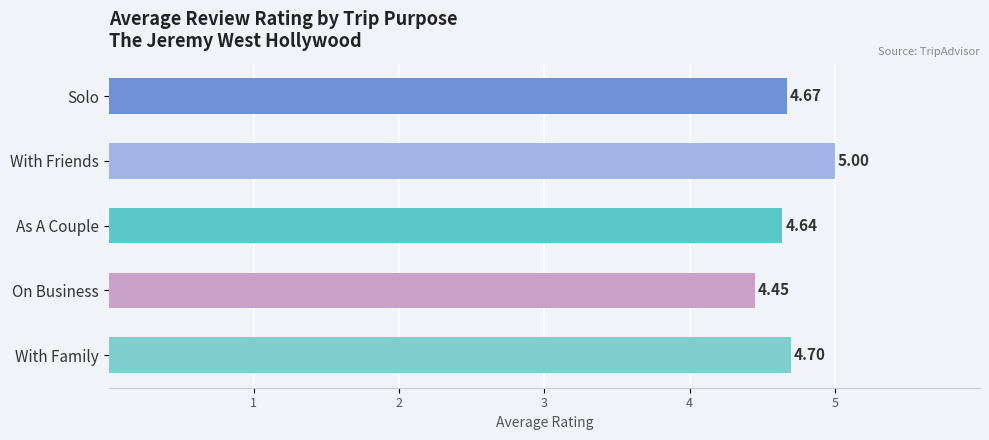

At which label is the value closest to 4?

On Business